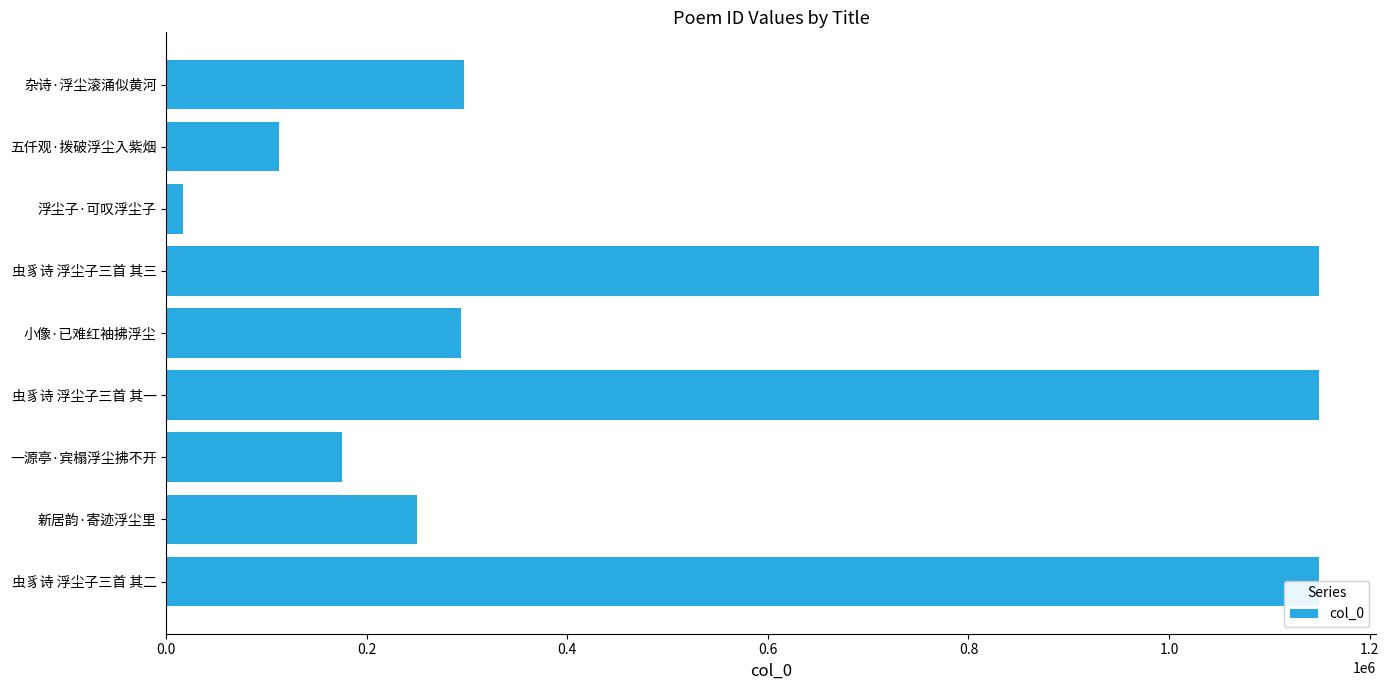

True or false: the data shows 97443 at 小像·已难红袖拂浮尘.

False